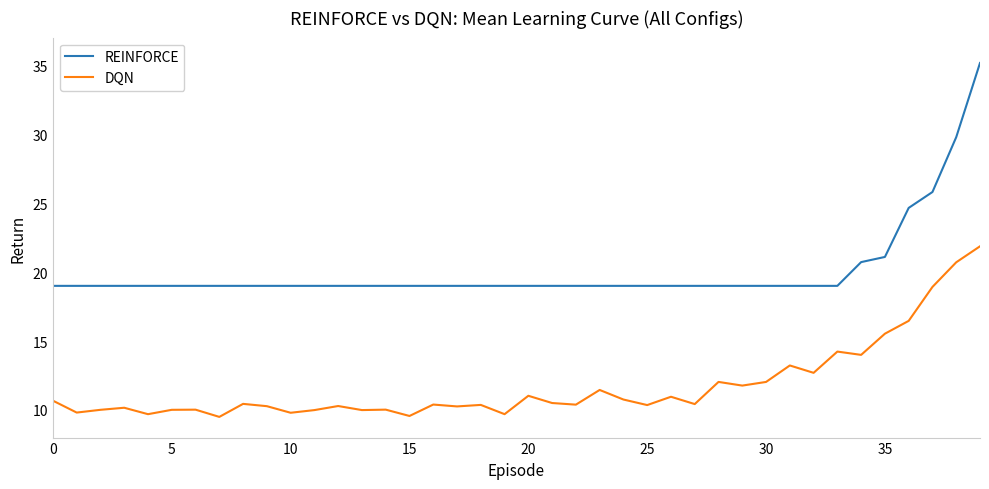

Which series has the widest spread of values?

REINFORCE